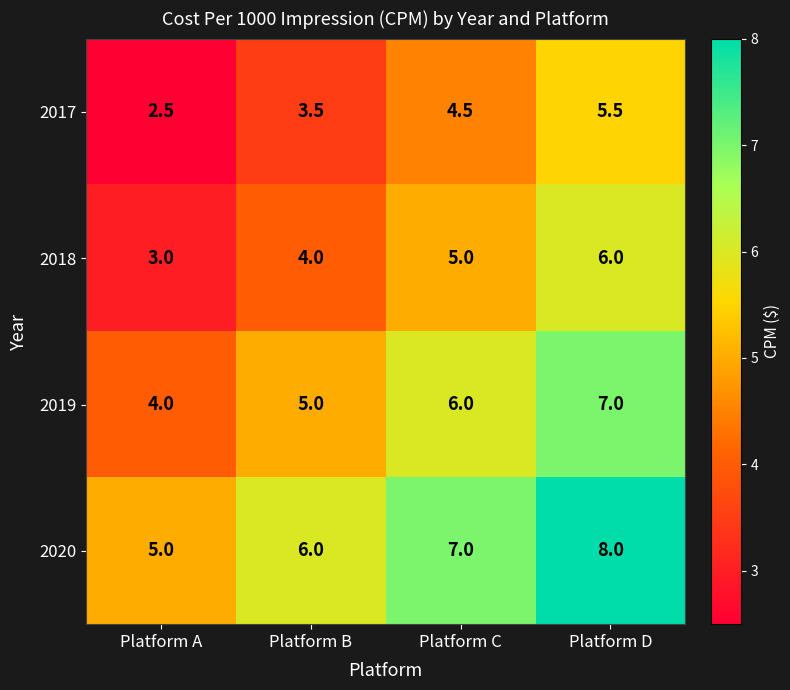

What is the maximum value shown in the chart?

8.0